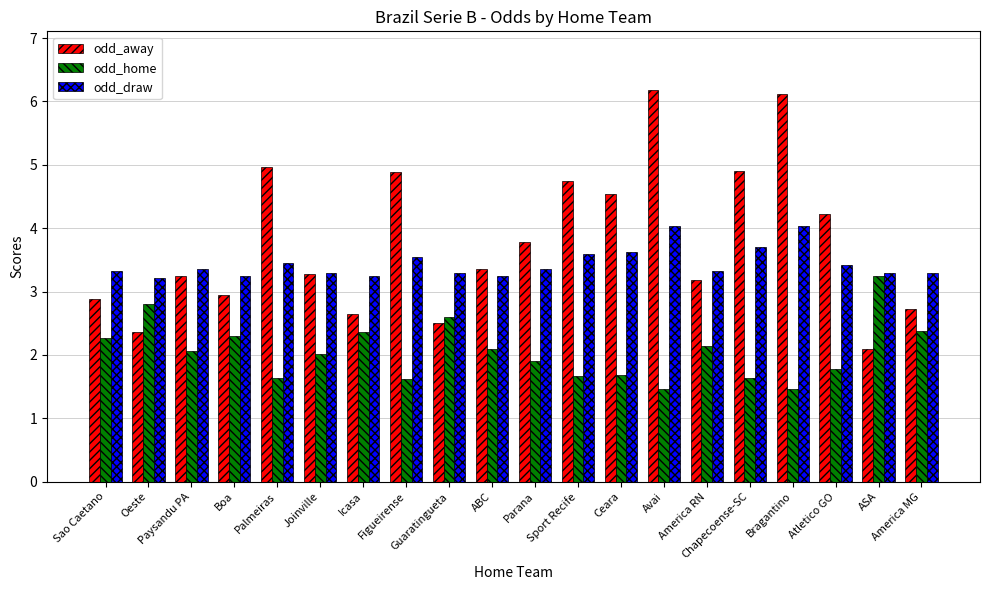

The odd_home series shows 0.8 at America RN. True or false?

False